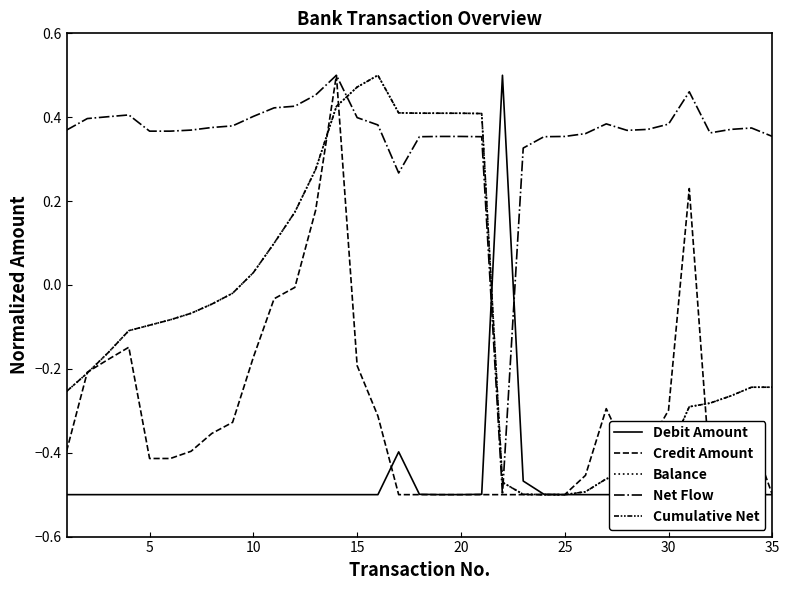

Is this an area chart (filled region under the line)?

No